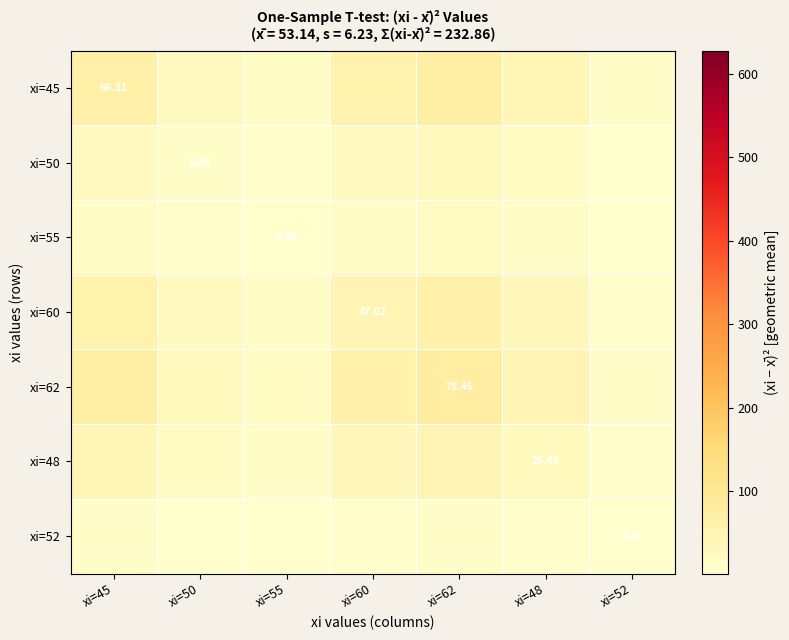

Rank the series by their maximum value, from lowest to highest.

xi=52, xi=55, xi=50, xi=48, xi=60, xi=45, xi=62